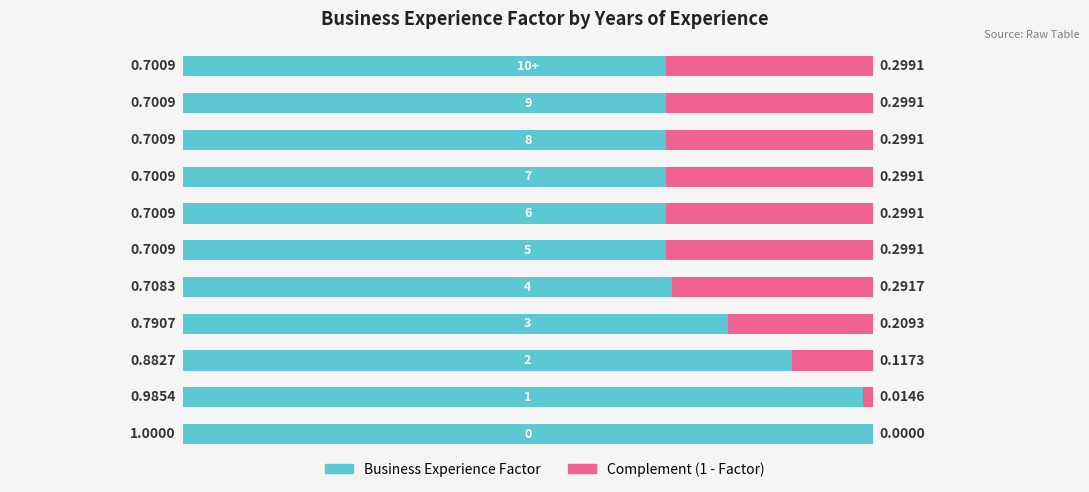

How many categories are shown in the chart?

11